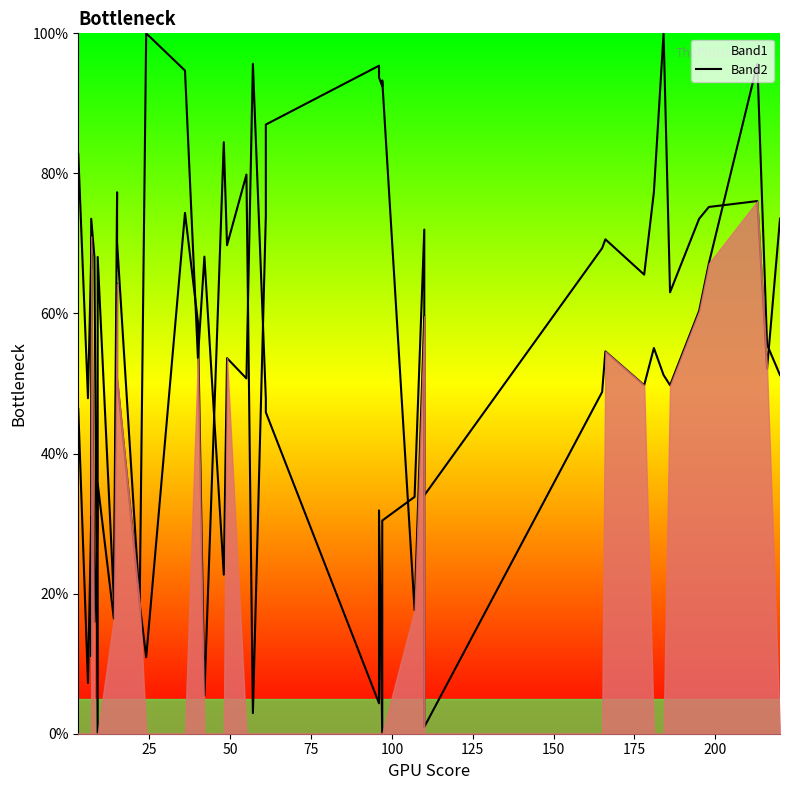

What is the maximum value shown in the chart?

100.0